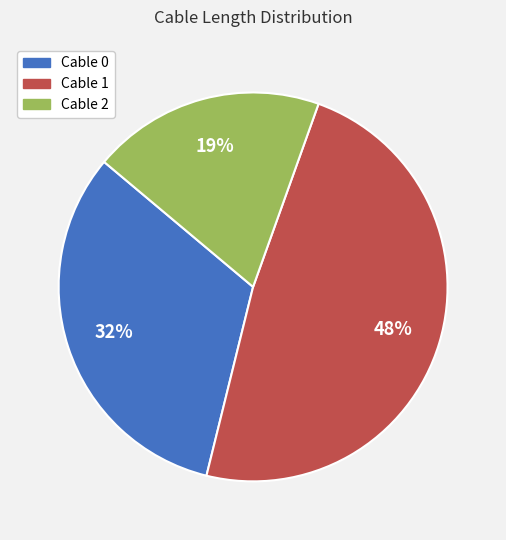

Approximately how many times larger is the value at Cable 1 compared to Cable 0?

1.5